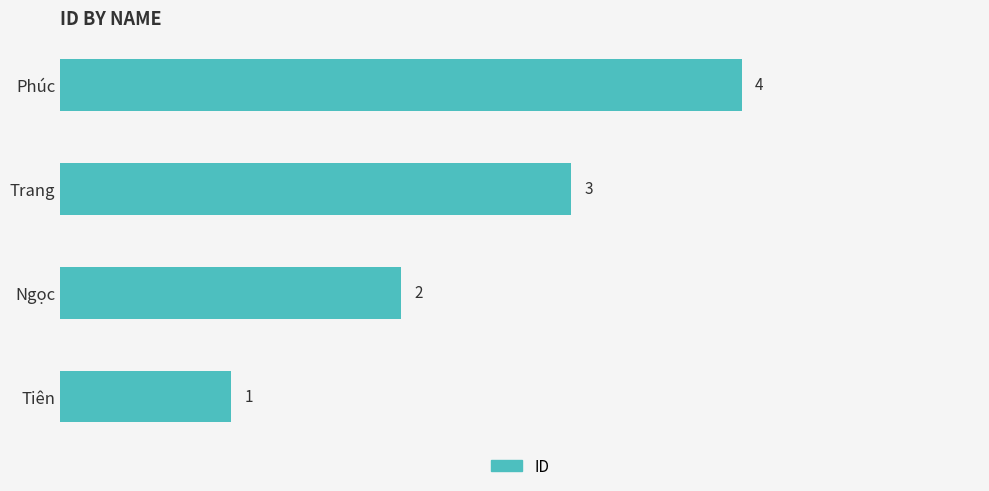

Does the chart contain stacked bars?

No